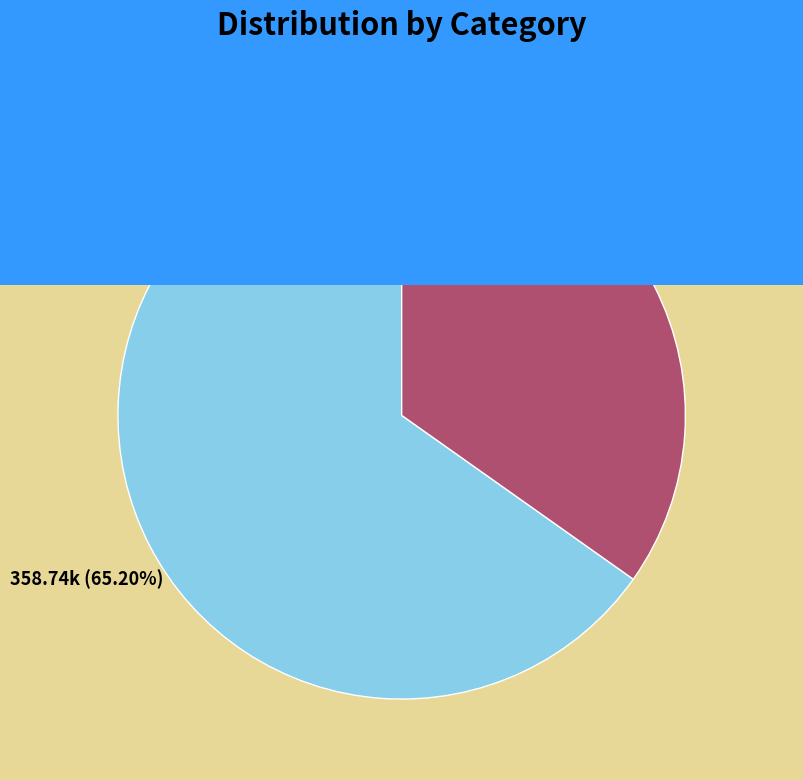

True or false: 得廉彦书·九曲池边见老僧 accounts for 78% of the total.

False